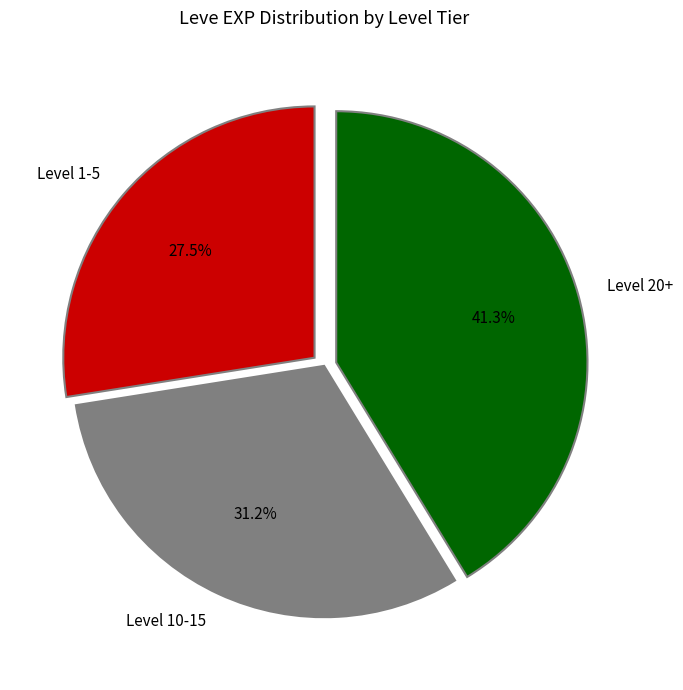

Rank the categories by value from lowest to highest.

Level 1-5, Level 10-15, Level 20+